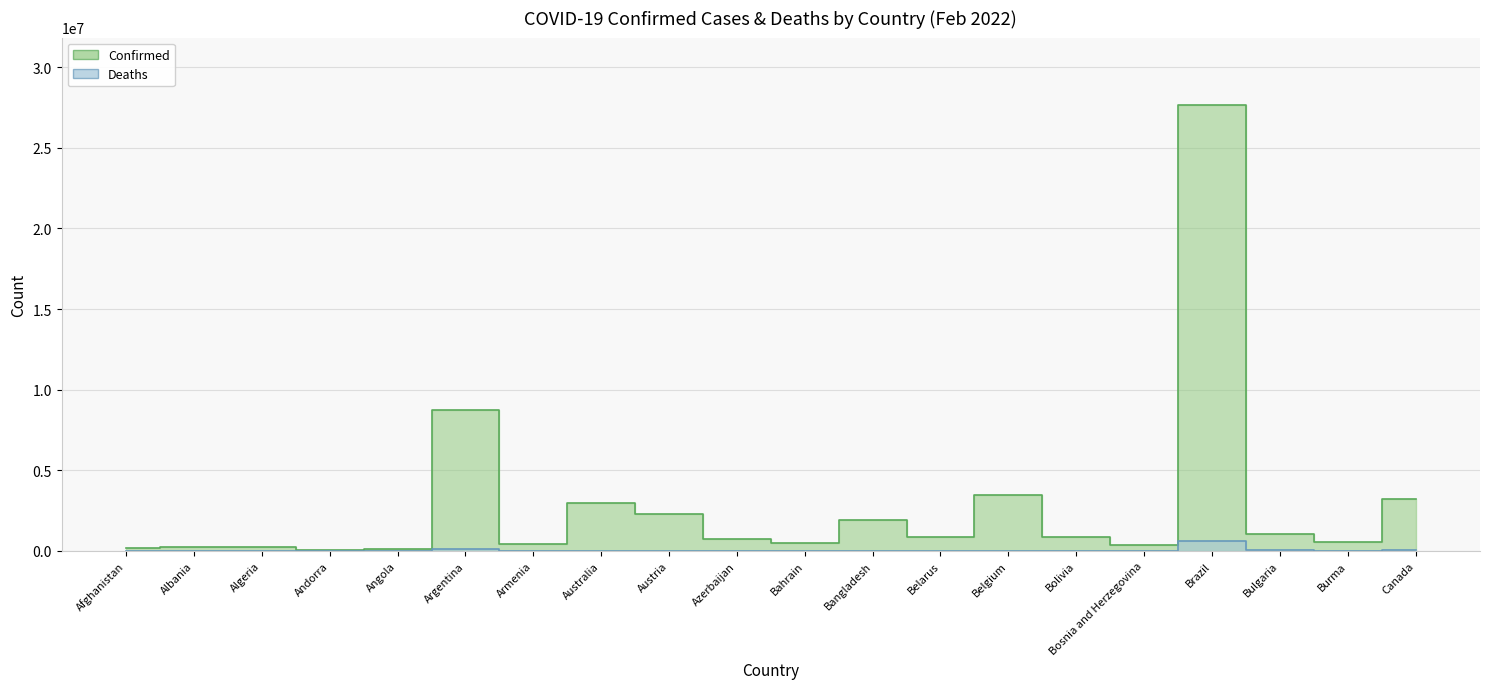

What is the difference between the Deaths values at Angola and Belarus?

4379